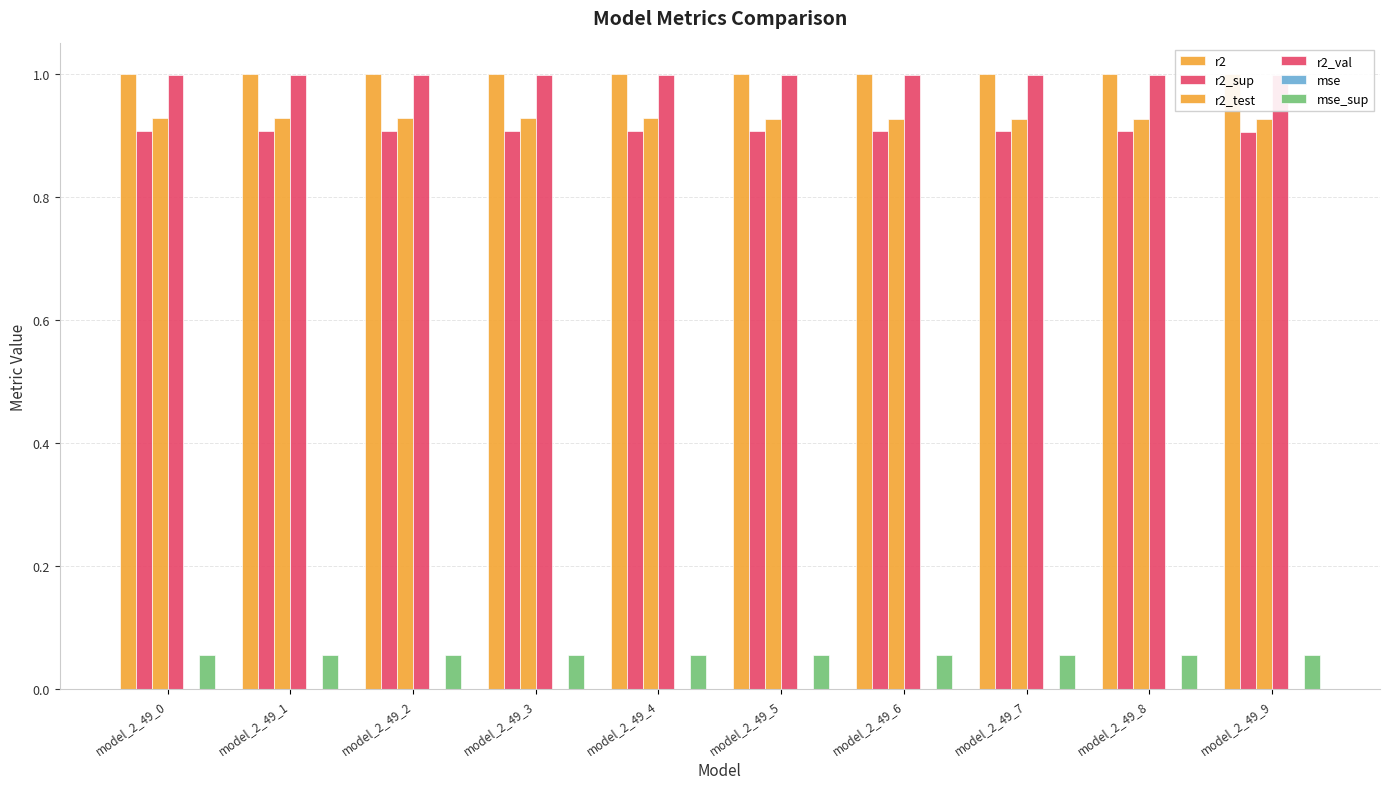

At how many categories does at least one series exceed 0?

10